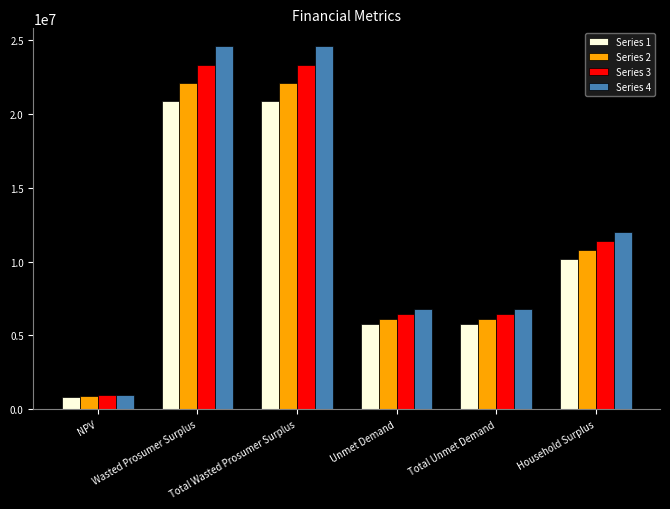

What is the maximum value shown in the chart?

24585139.4